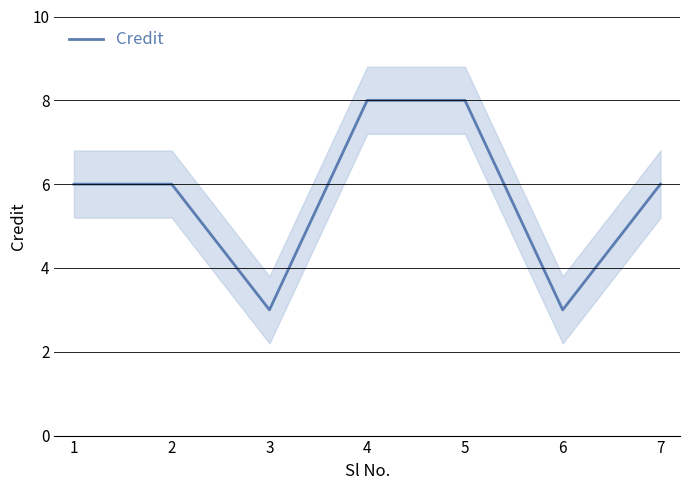

What is the change in value from 5 to 7?

-2